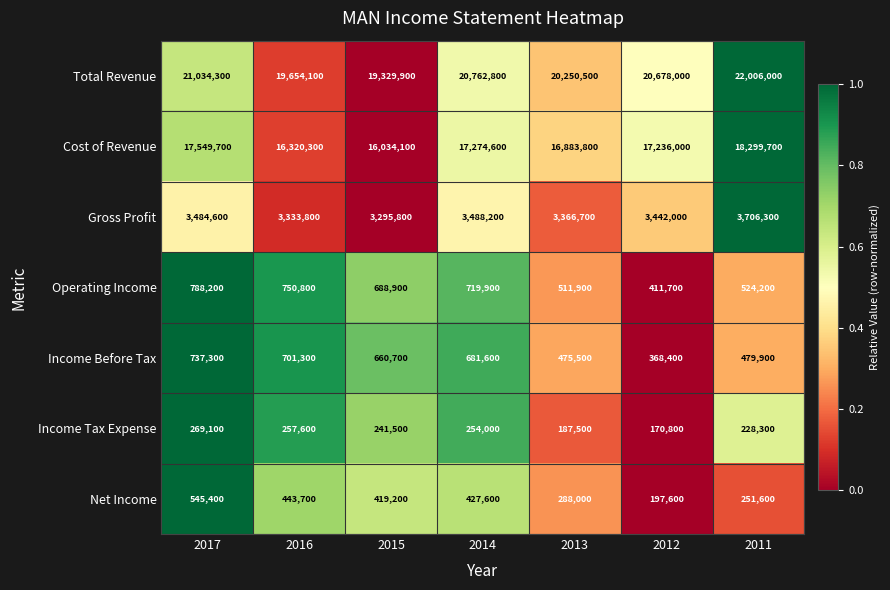

Which series has the largest range (max minus min)?

Total Revenue